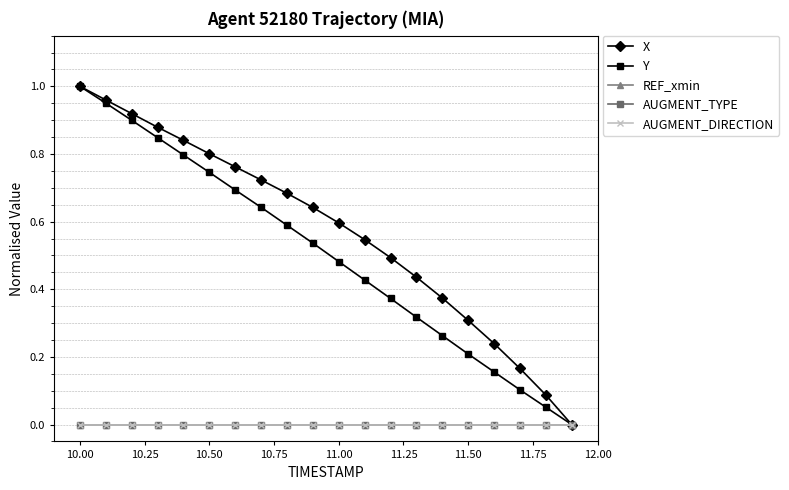

Is this an area chart (filled region under the line)?

No